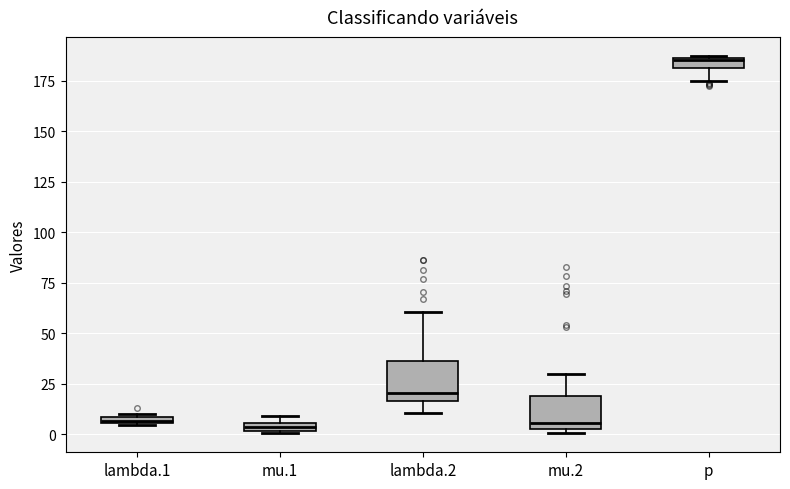

Where is the upper edge of the box for mu.2 on the y-axis? The values are not printed on the chart, so give them approximately, as read against the axis.

20